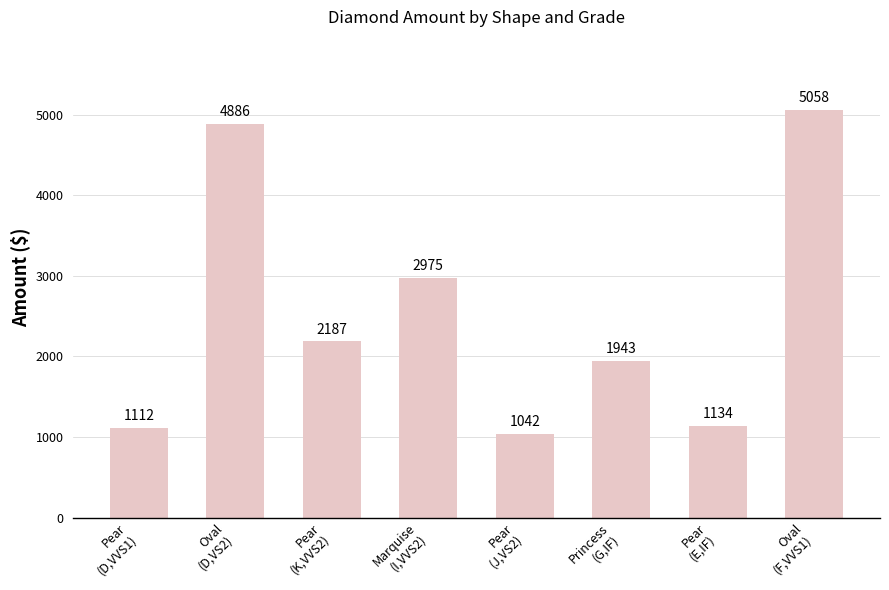

The value at Pear
(K,VVS2) is 2186.6. True or false?

True